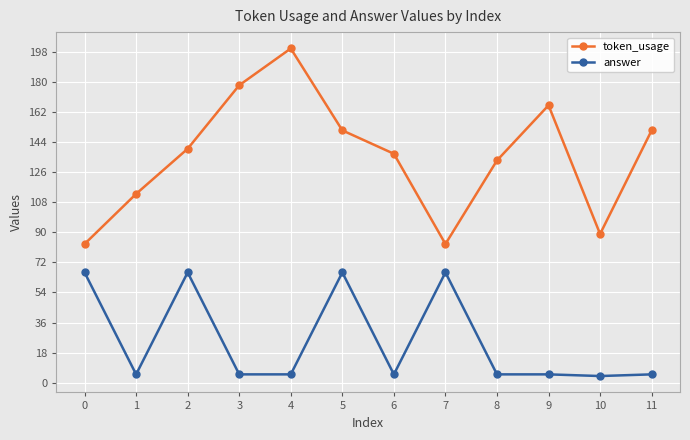

How many lines are shown in the chart?

2